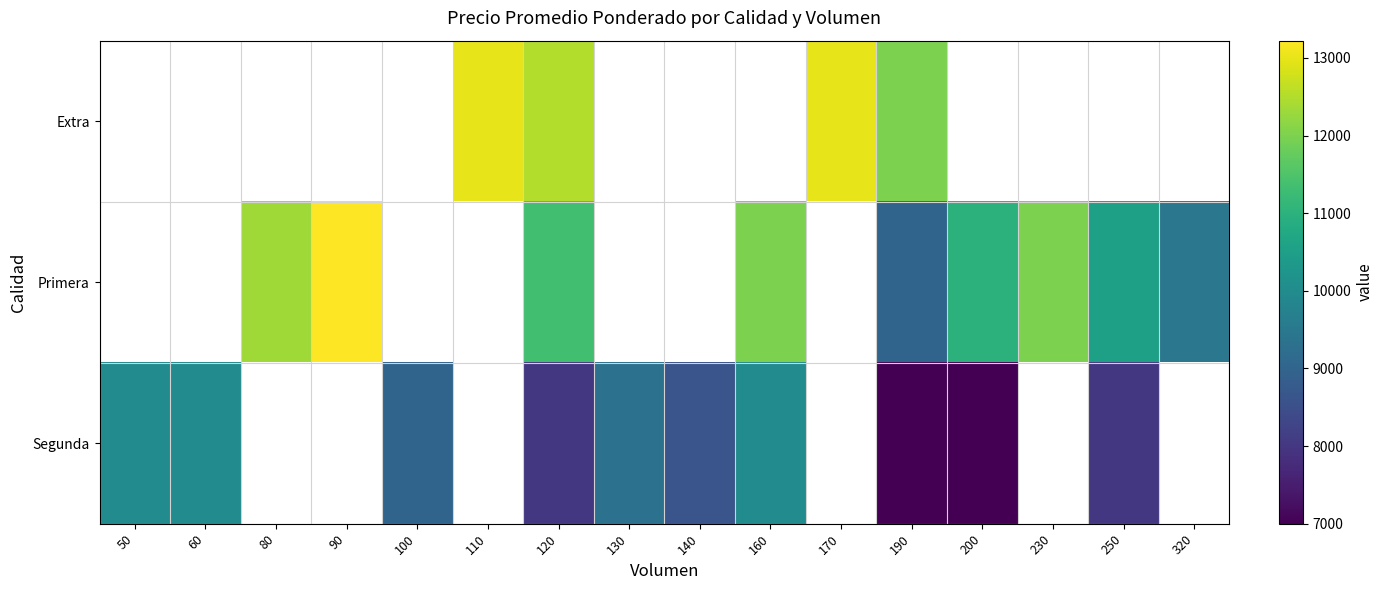

How many data points in Segunda are above 9321?

3